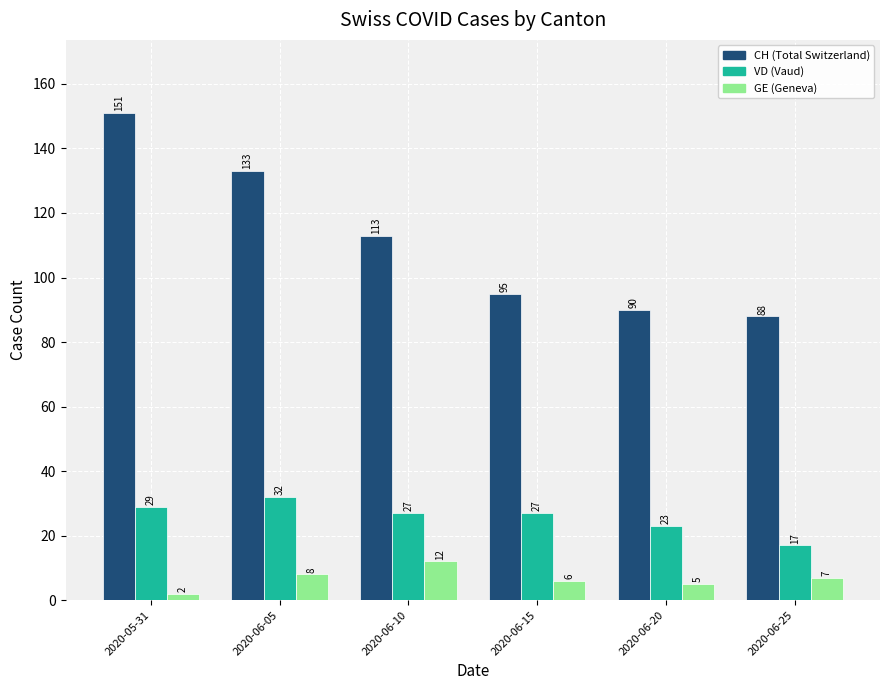

What is the maximum value shown in the chart?

151